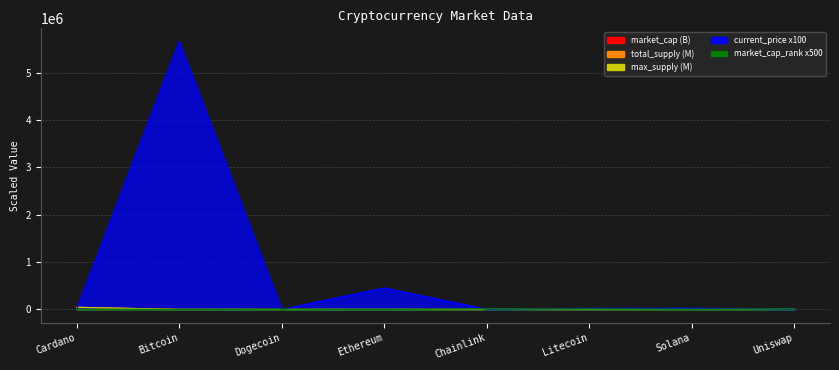

True or false: market_cap has a value of 963.3 at Ethereum.

False